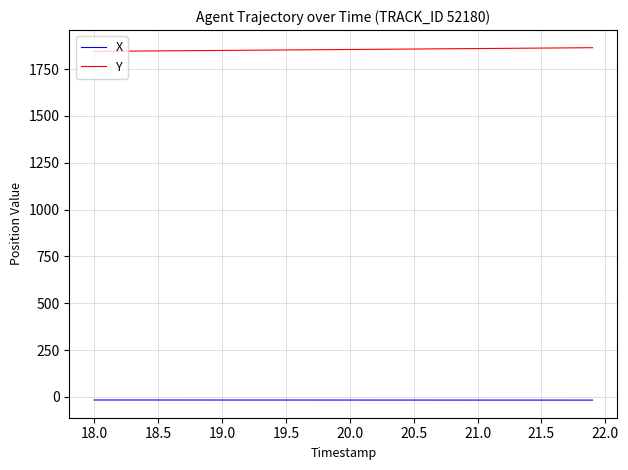

True or false: Y and X intersect in this chart.

False